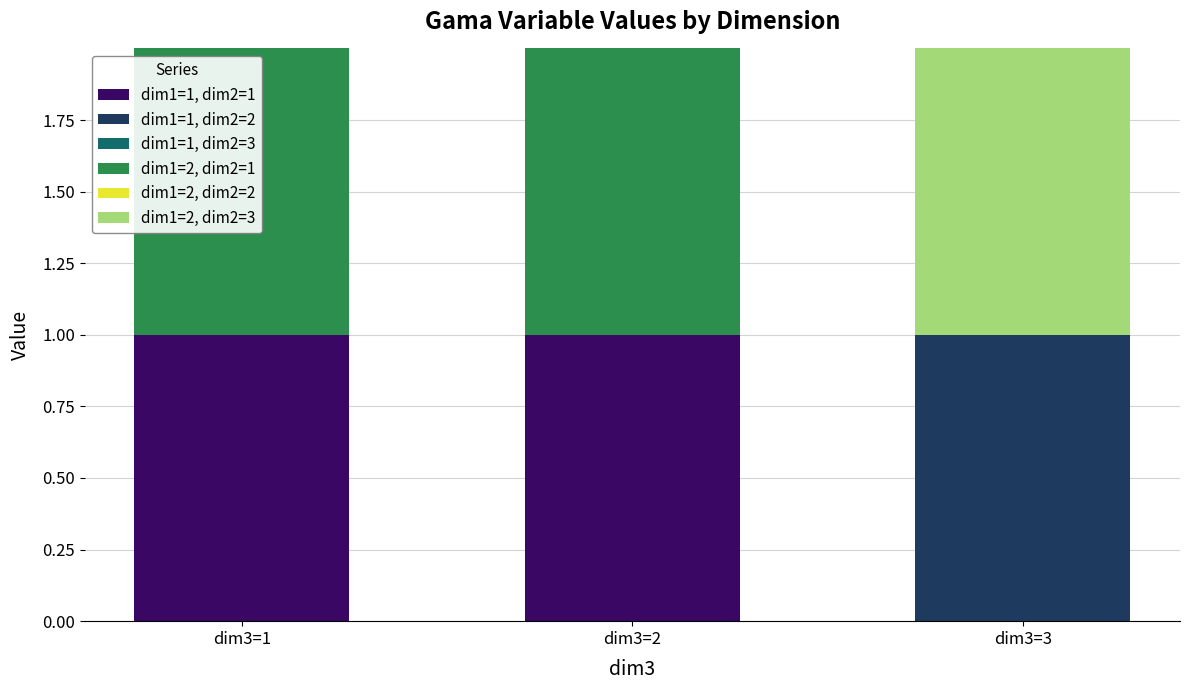

The dim1=1, dim2=1 series shows 1.4 at dim3=1. True or false?

False